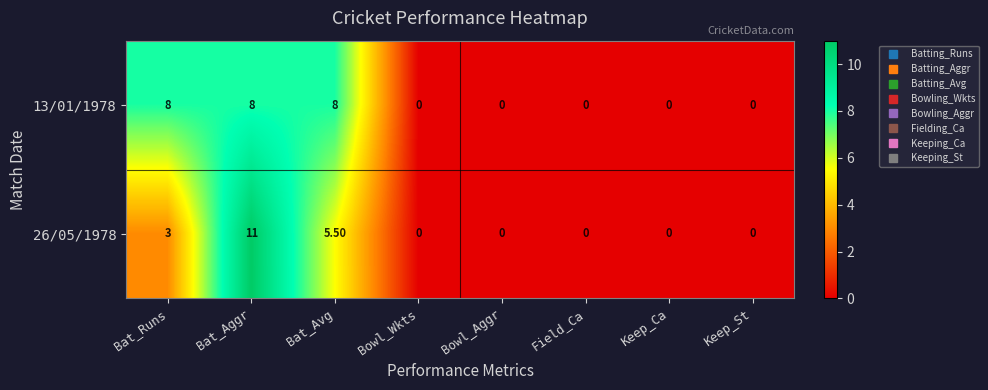

Which series has the largest range (max minus min)?

26/05/1978